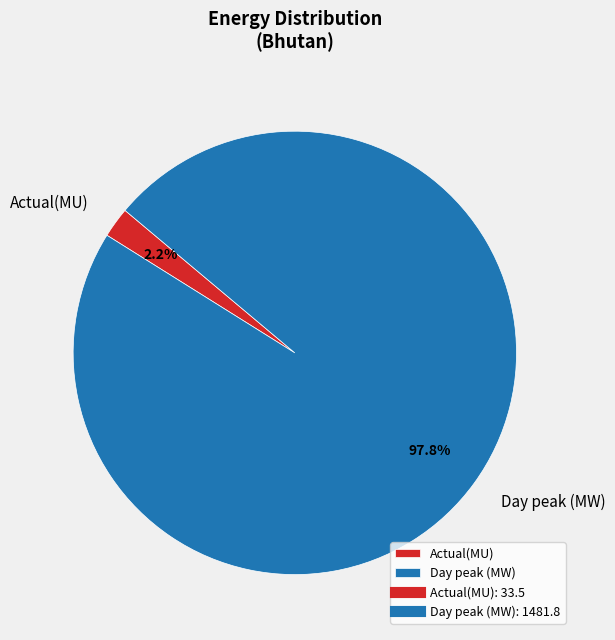

Rank the categories by value from highest to lowest.

Day peak (MW), Actual(MU)